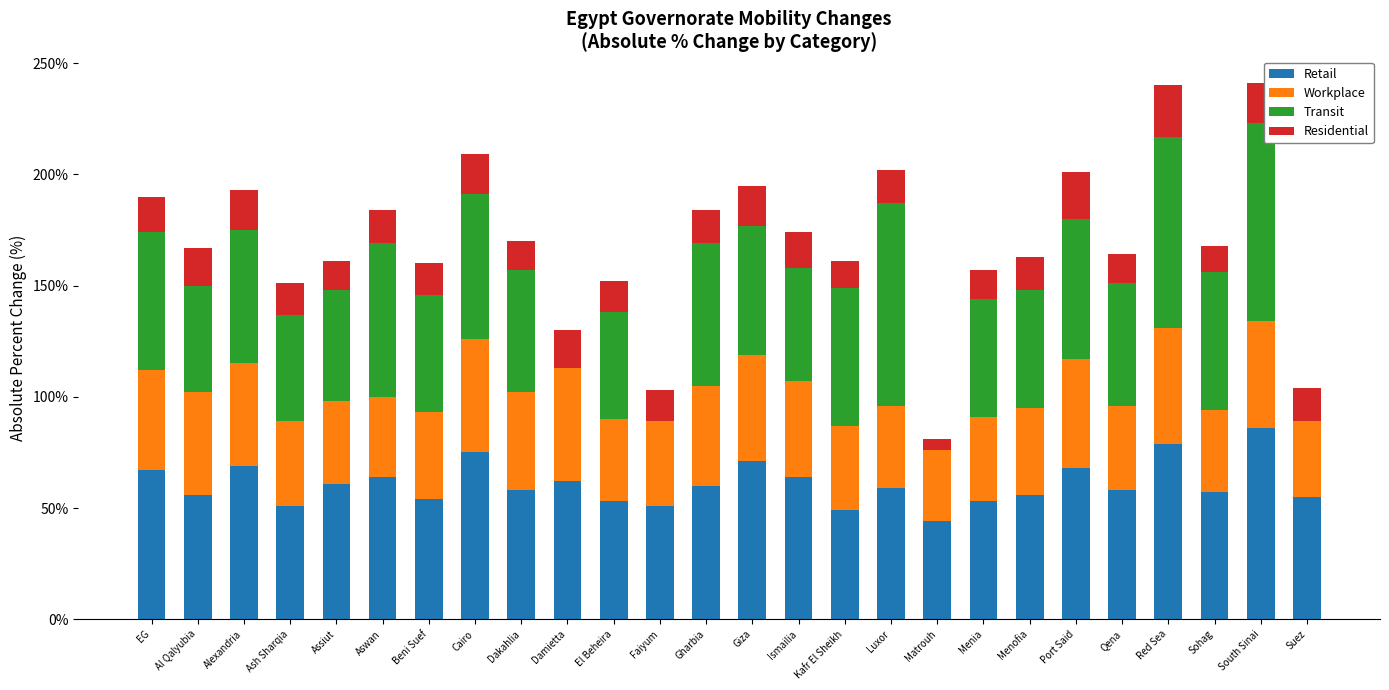

What is the sum of the Retail values at Faiyum and Giza?

122